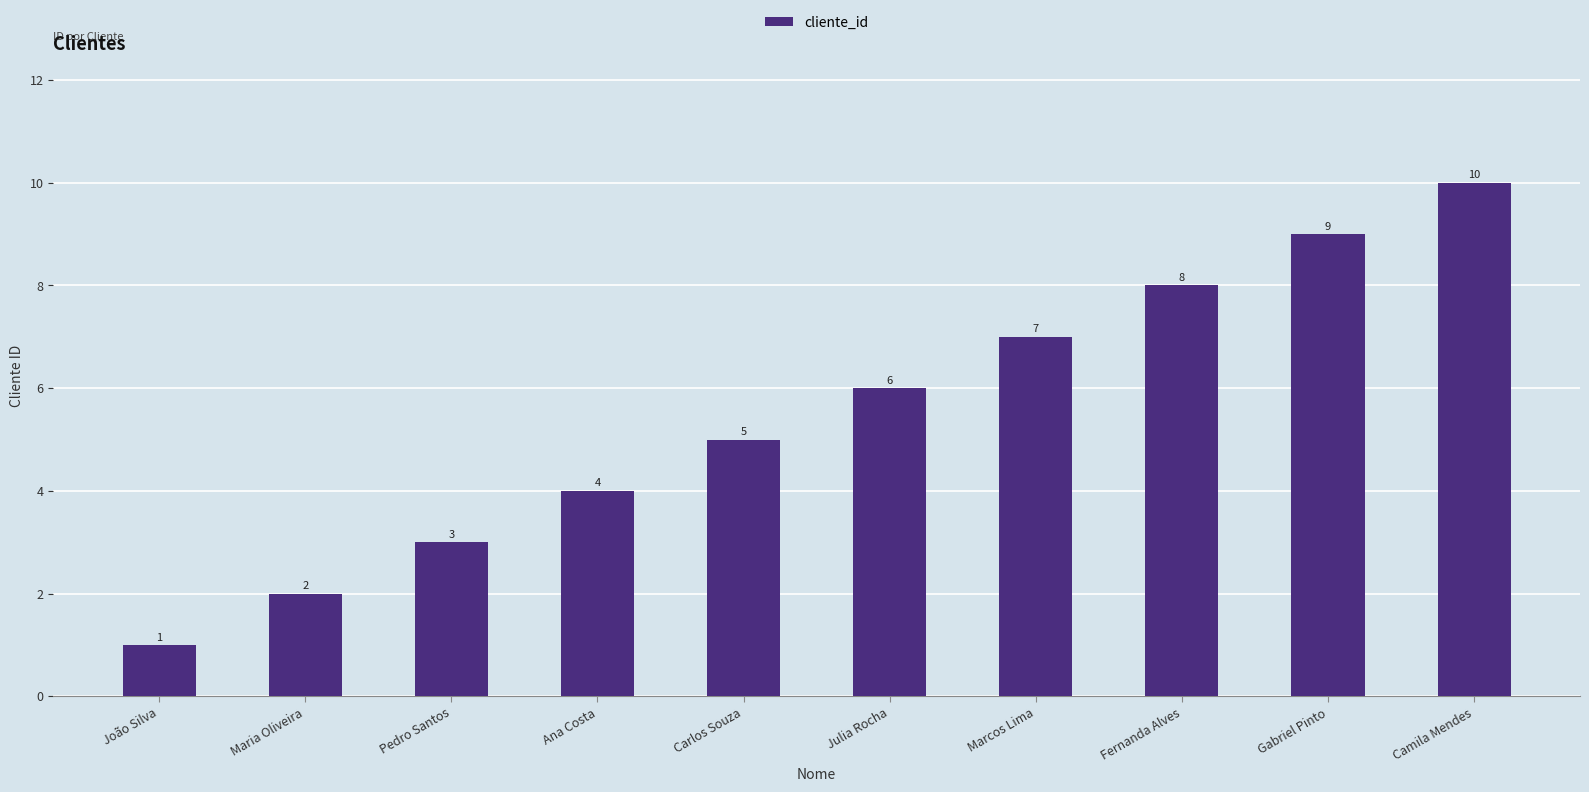

At which category does the chart reach its peak across all series?

Camila Mendes